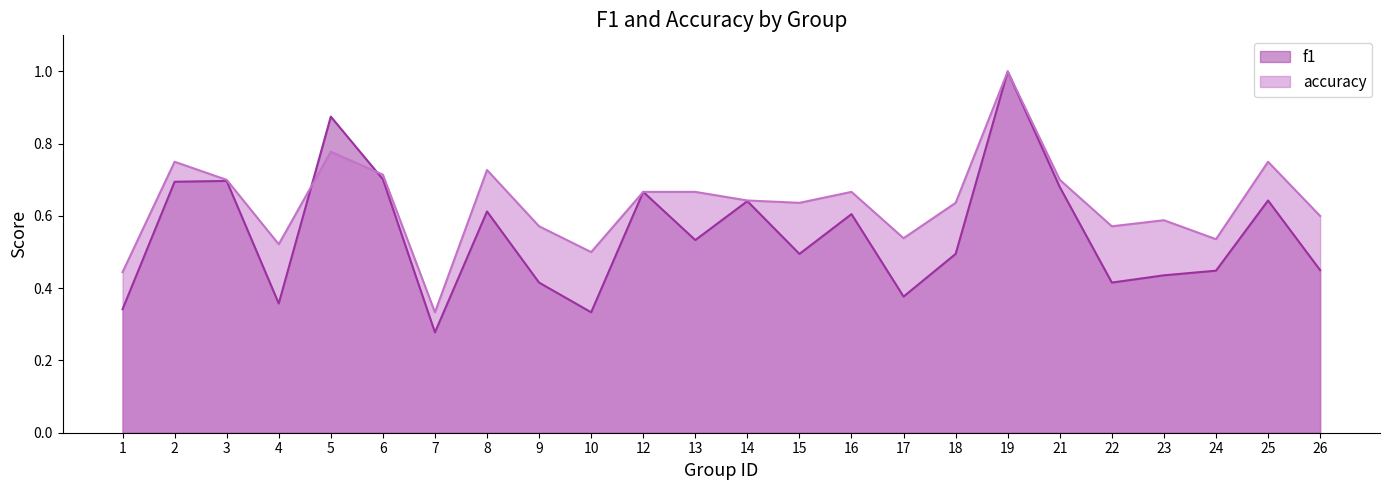

Reading right to left, list all the values displayed in this chart.

f1: 26=0.5	25=0.6	24=0.4	23=0.4	22=0.4	21=0.7	19=1.0	18=0.5	17=0.4	16=0.6	15=0.5	14=0.6	13=0.5	12=0.7	10=0.3	9=0.4	8=0.6	7=0.3	6=0.7	5=0.9	4=0.4	3=0.7	2=0.7	1=0.3
accuracy: 26=0.6	25=0.8	24=0.5	23=0.6	22=0.6	21=0.7	19=1.0	18=0.6	17=0.5	16=0.7	15=0.6	14=0.6	13=0.7	12=0.7	10=0.5	9=0.6	8=0.7	7=0.3	6=0.7	5=0.8	4=0.5	3=0.7	2=0.8	1=0.4